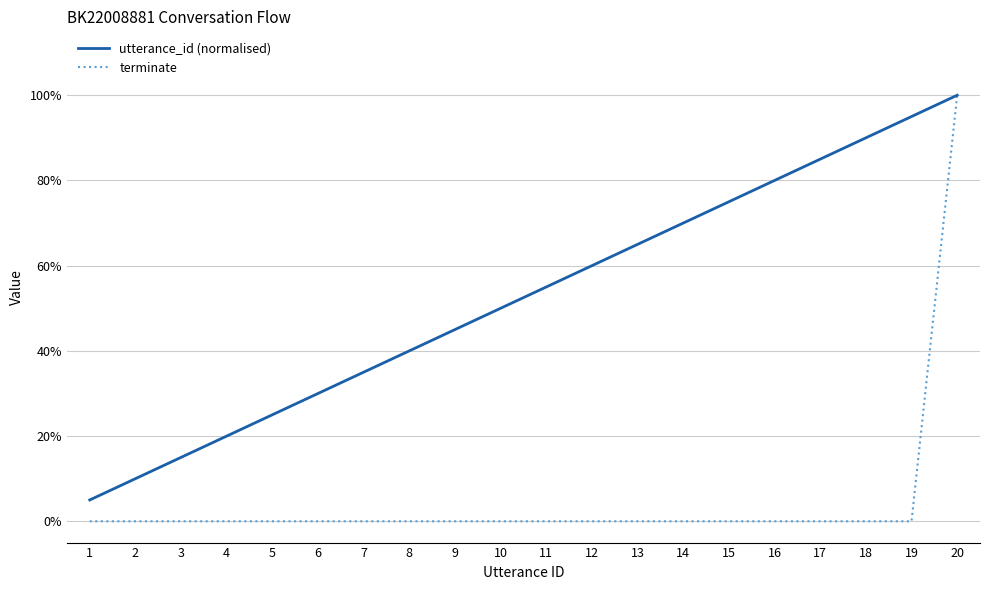

Is the value of terminate at 17 greater than the value of utterance_id (normalised) at 19?

No